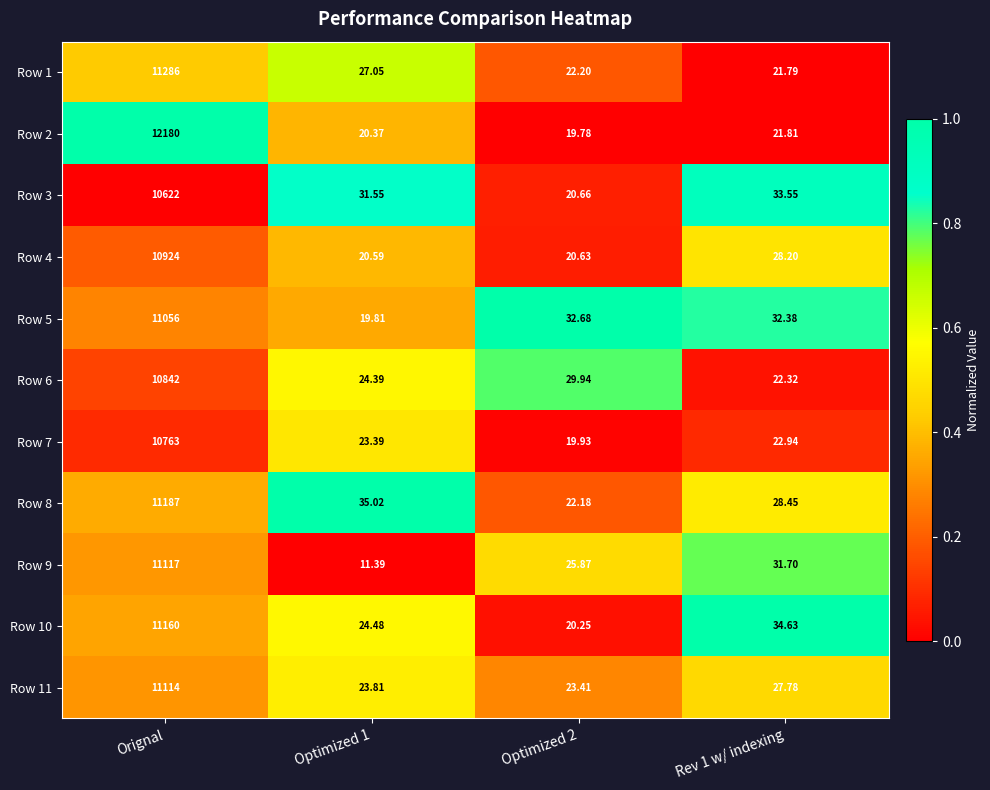

Is the value of Row 10 at Optimized 2 greater than the value of Row 11 at Orignal?

No